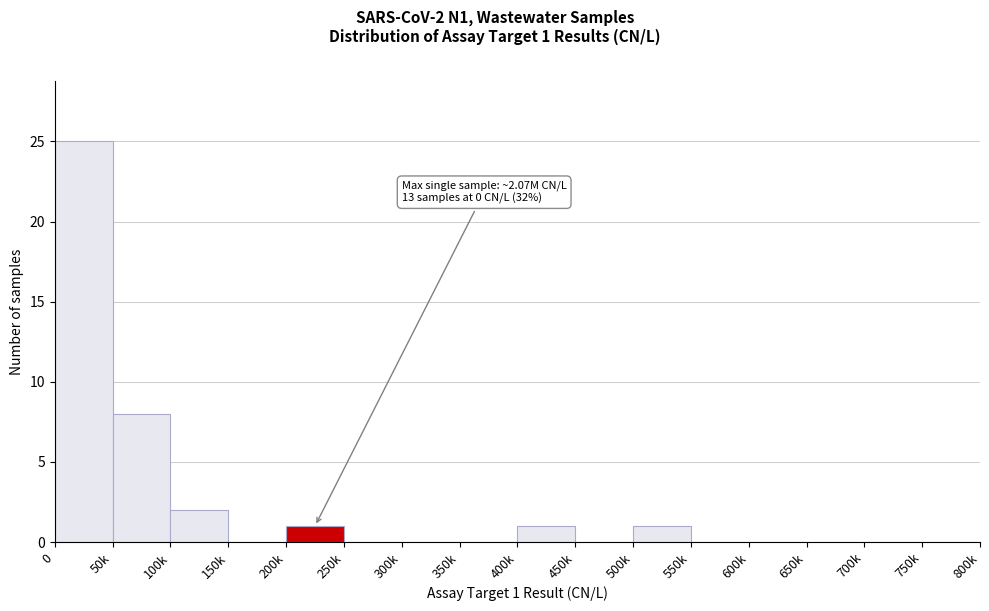

Reading right to left, extract all data points from this chart.

750k=0	700k=0	650k=0	600k=0	550k=0	500k=1	450k=0	400k=1	350k=0	300k=0	250k=0	200k=1	150k=0	100k=2	50k=8	0=25